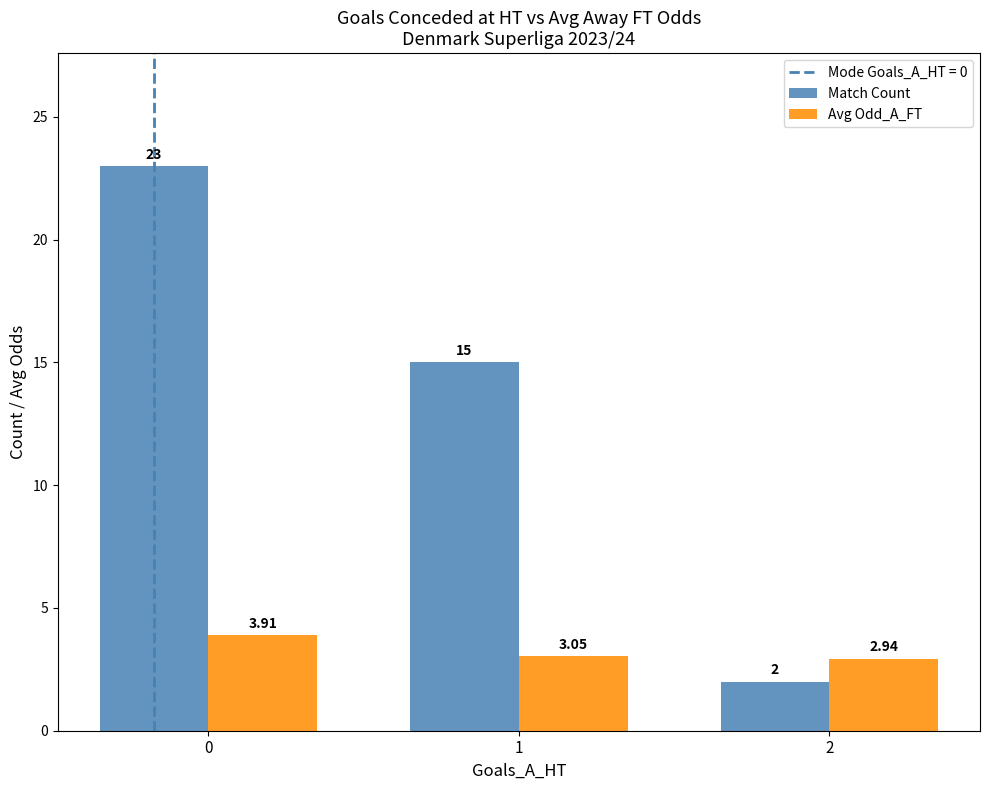

What is the highest value of the Match Count series?

23.0